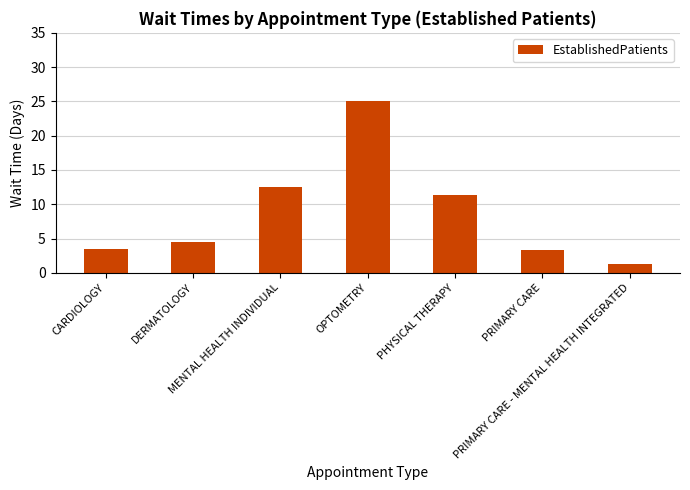

Which has a higher value, MENTAL HEALTH INDIVIDUAL or DERMATOLOGY?

MENTAL HEALTH INDIVIDUAL